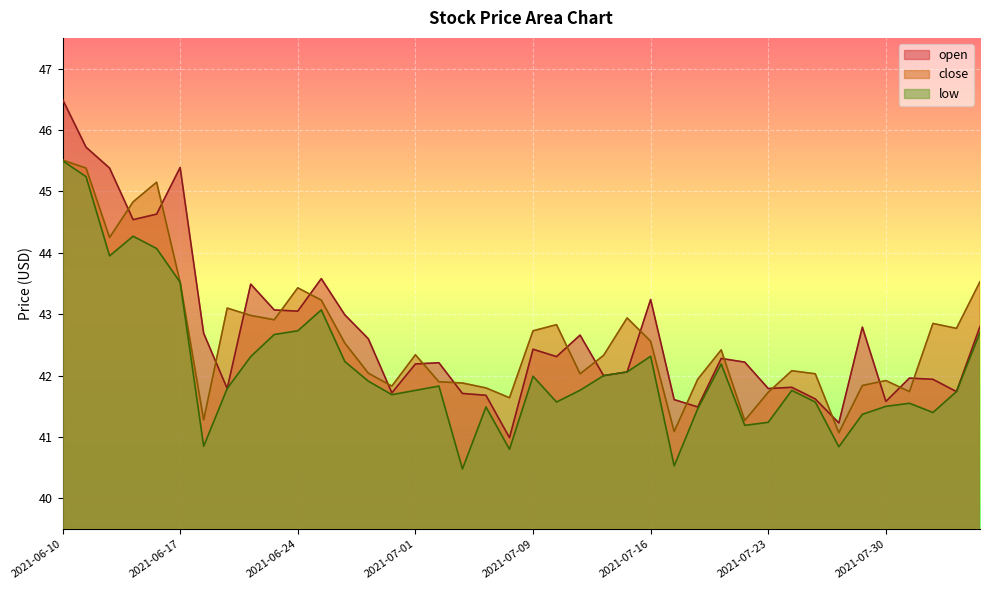

What is the maximum value shown in the chart?

46.5